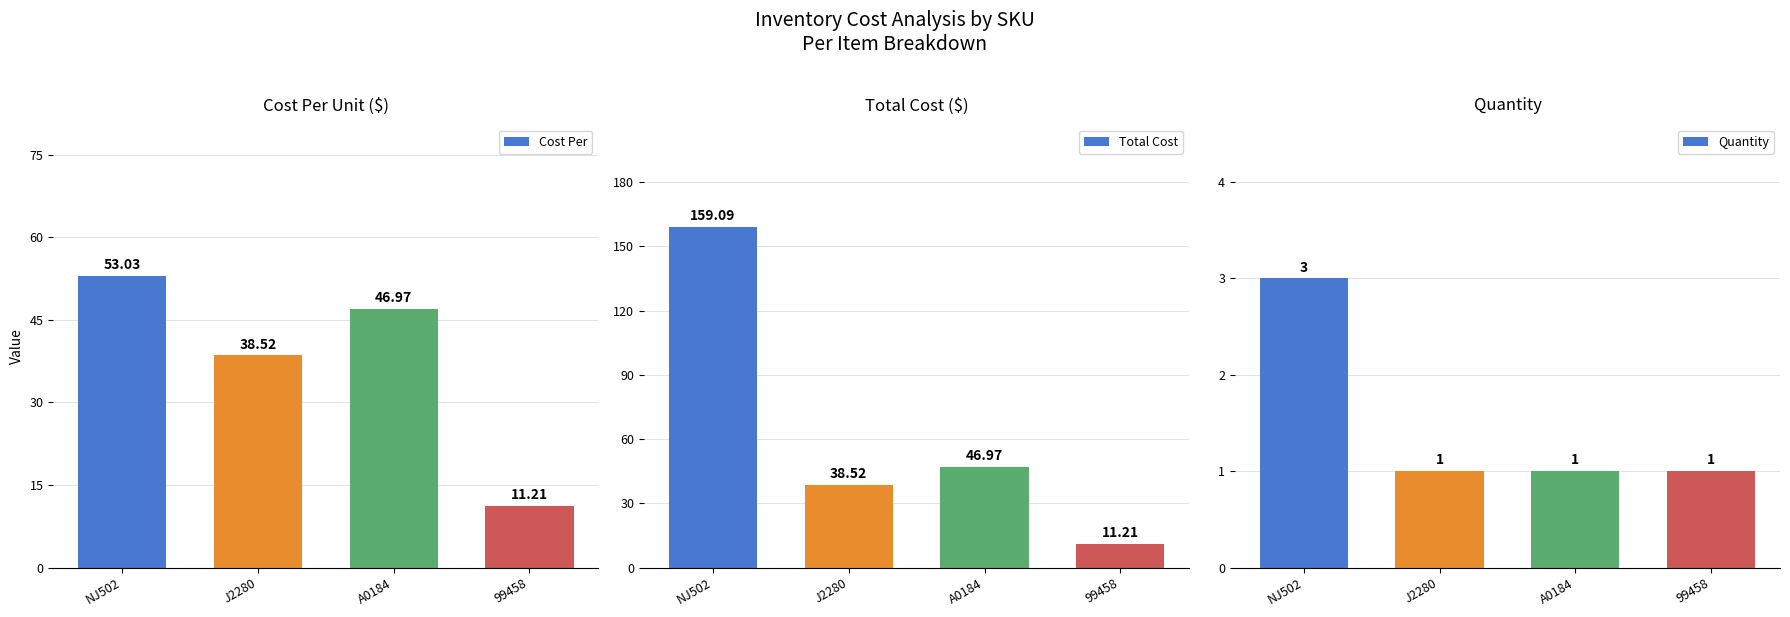

Between J2280 and A0184, which series saw the biggest shift?

Cost Per